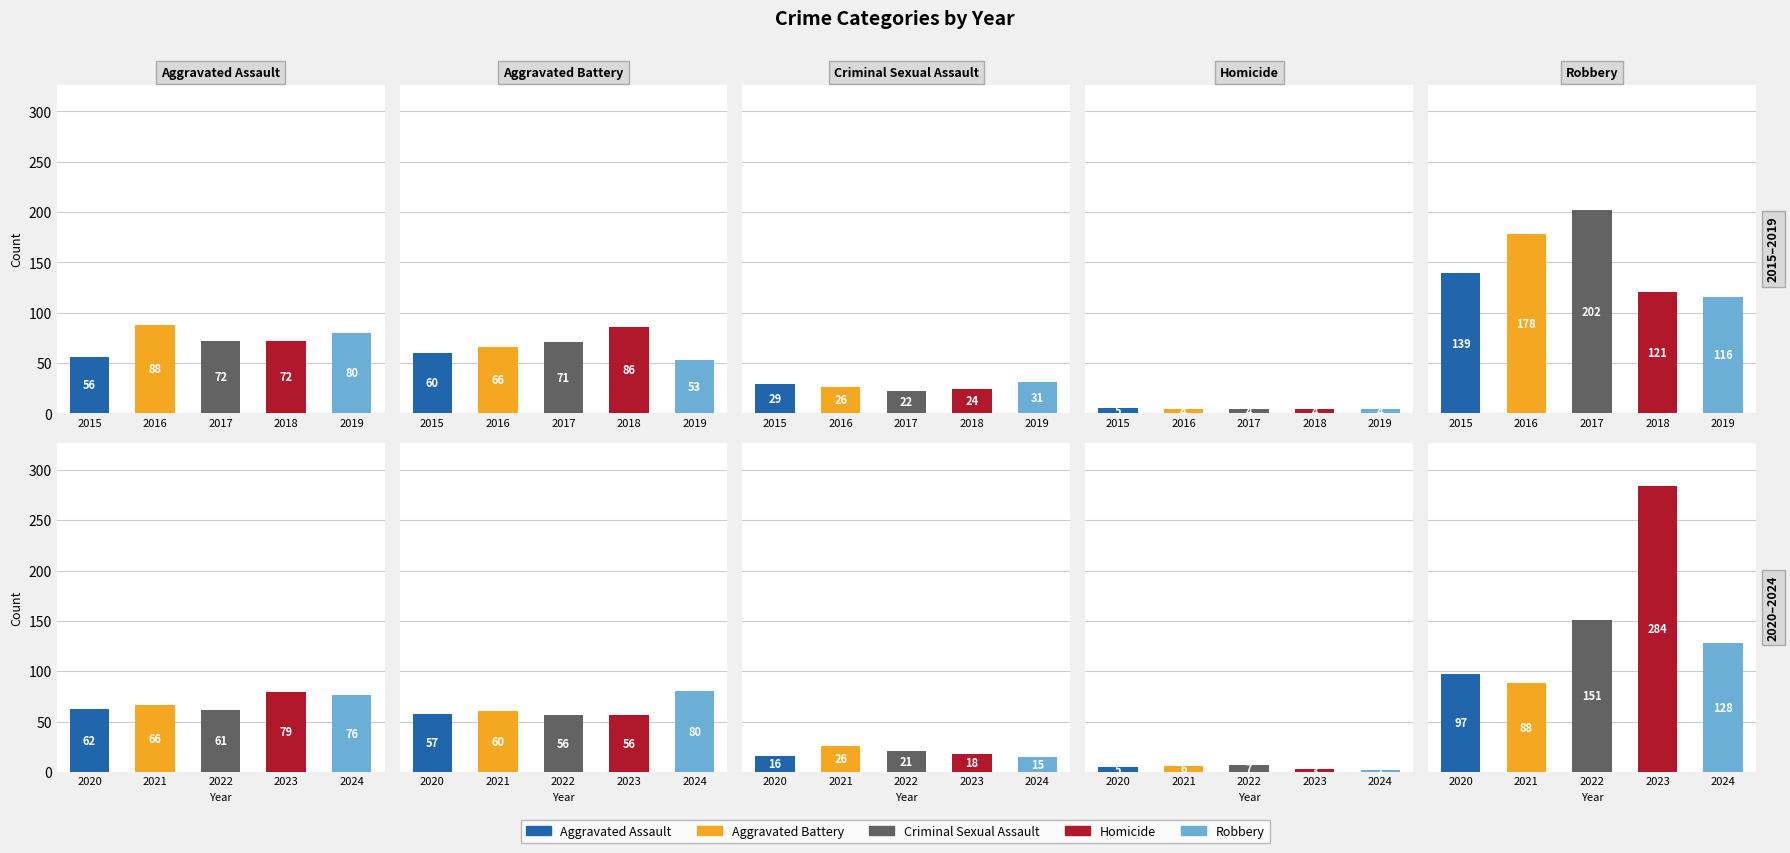

What is the difference between the highest and lowest values at 2018?

117